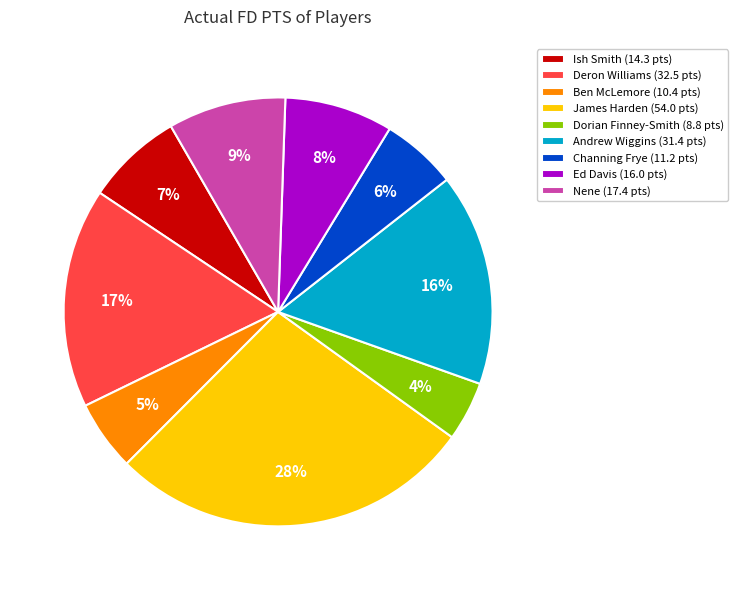

Combined, do Deron Williams (32.5 pts) and Ed Davis (16.0 pts) account for over 50%?

No